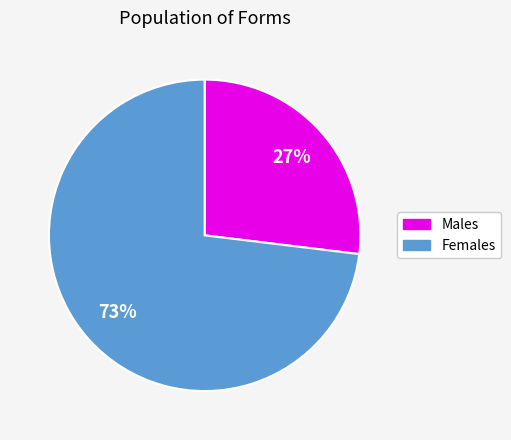

What is the largest slice in the pie chart?

Females